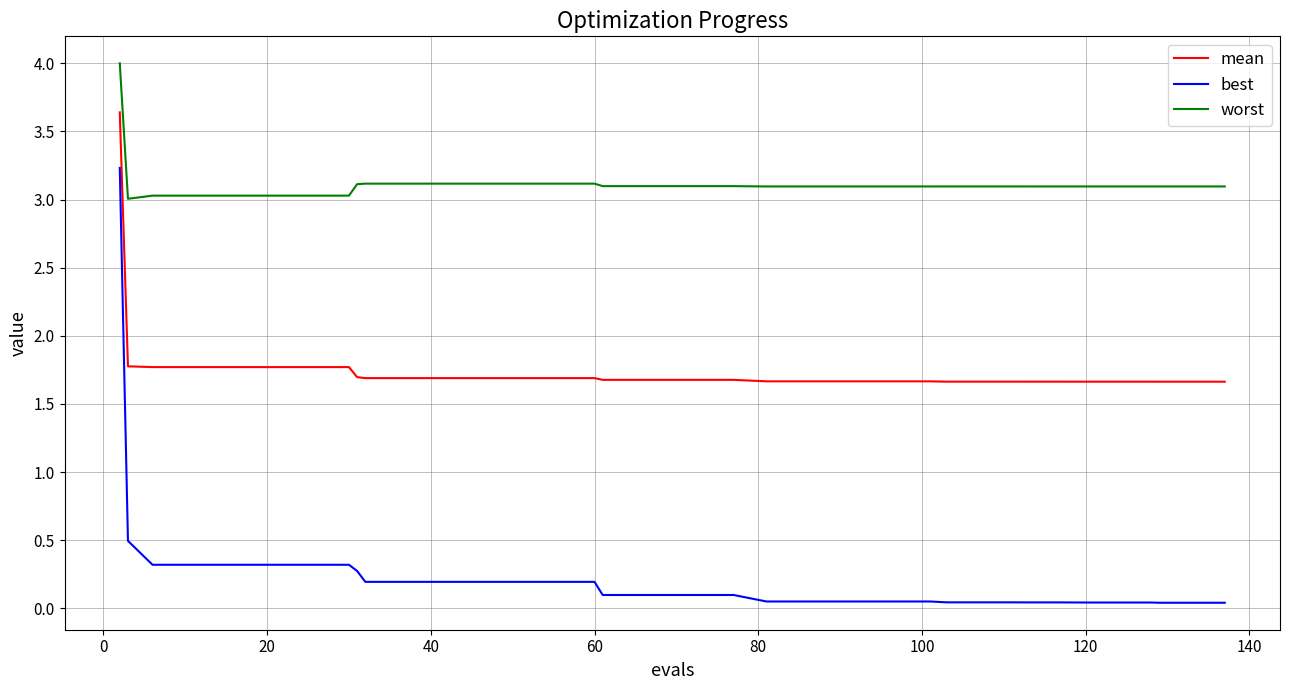

True or false: mean and worst cross at least once.

False